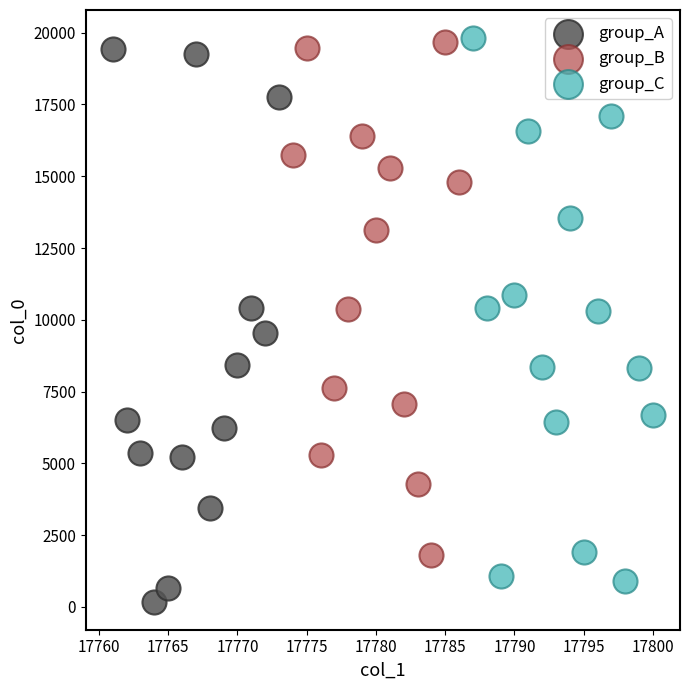

Which series has the widest spread of Y values?

group_A